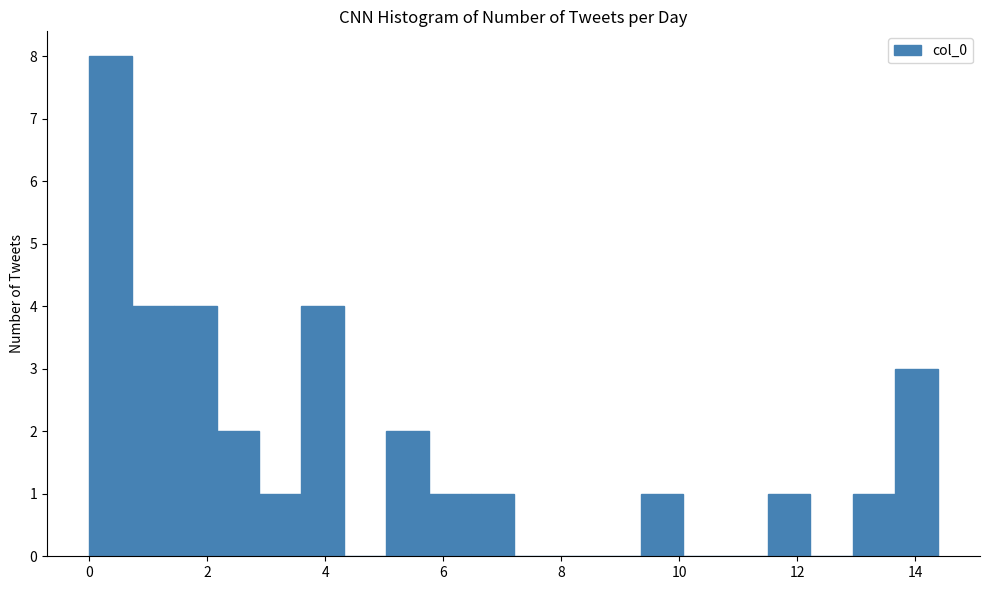

Read against the x-axis, roughly where is the centre of the tallest bar?

0.4